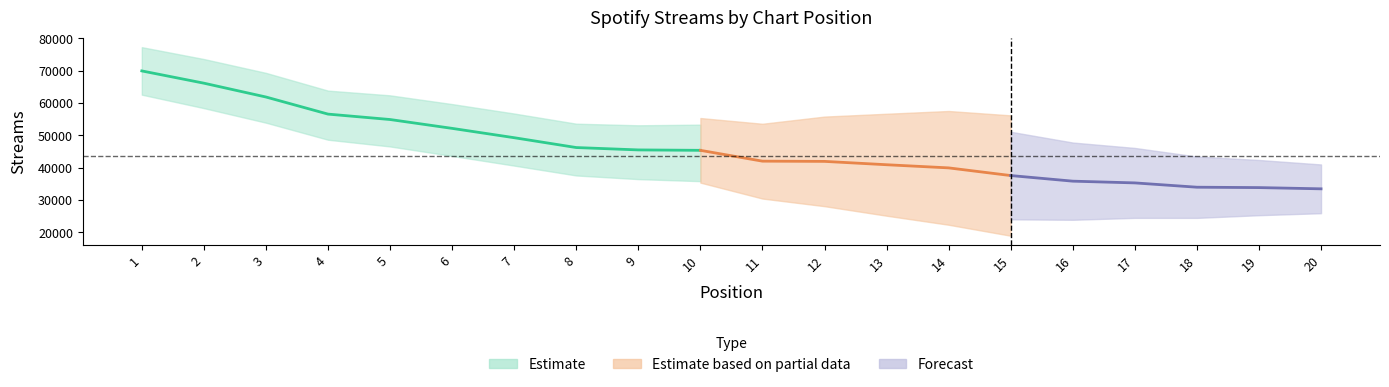

List the labels in order of value, smallest first.

20, 19, 18, 17, 16, 15, 14, 13, 12, 11, 10, 9, 8, 7, 6, 5, 4, 3, 2, 1